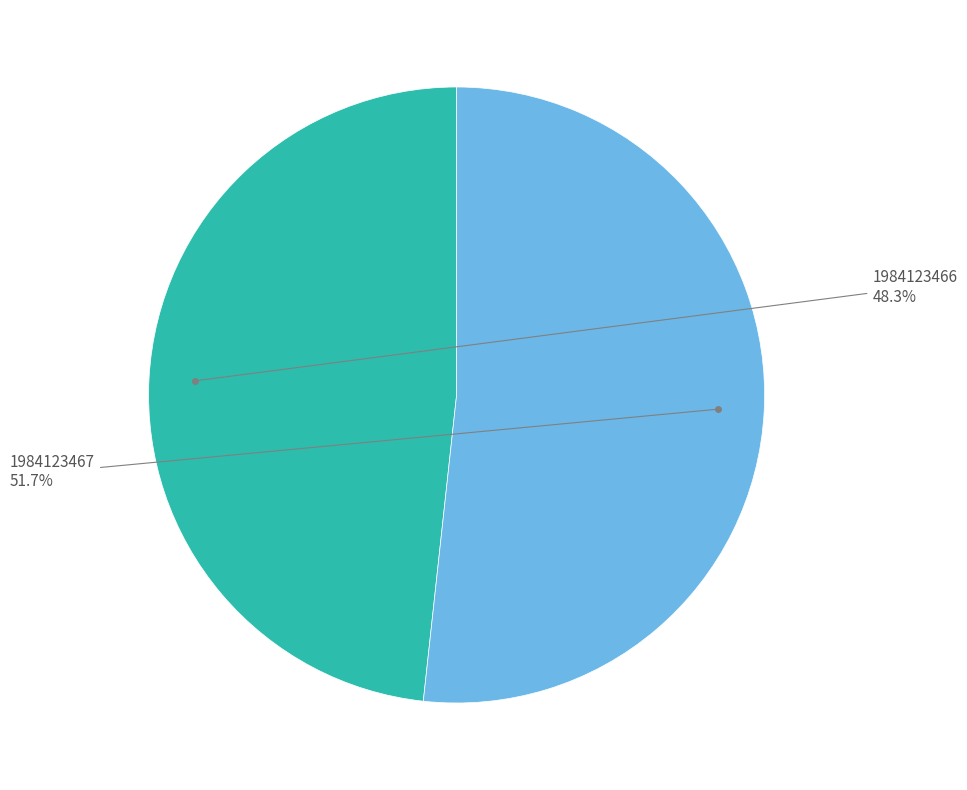

Which category has the smallest portion of the pie?

1984123466